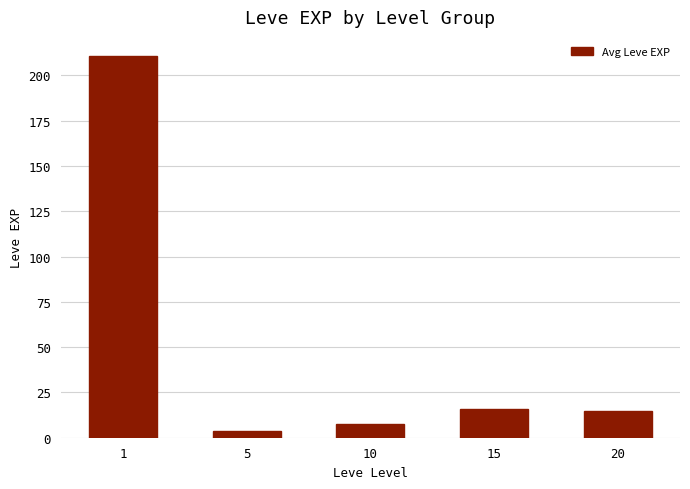

The value at 15 is 15.7. True or false?

True